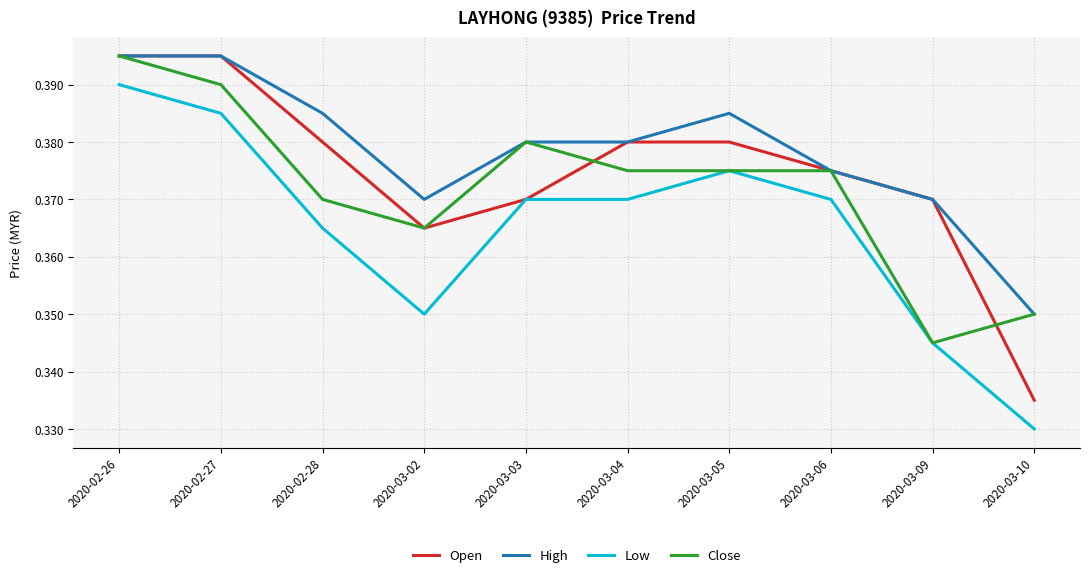

Is it true that Low equals 0.1 at 2020-03-10?

False